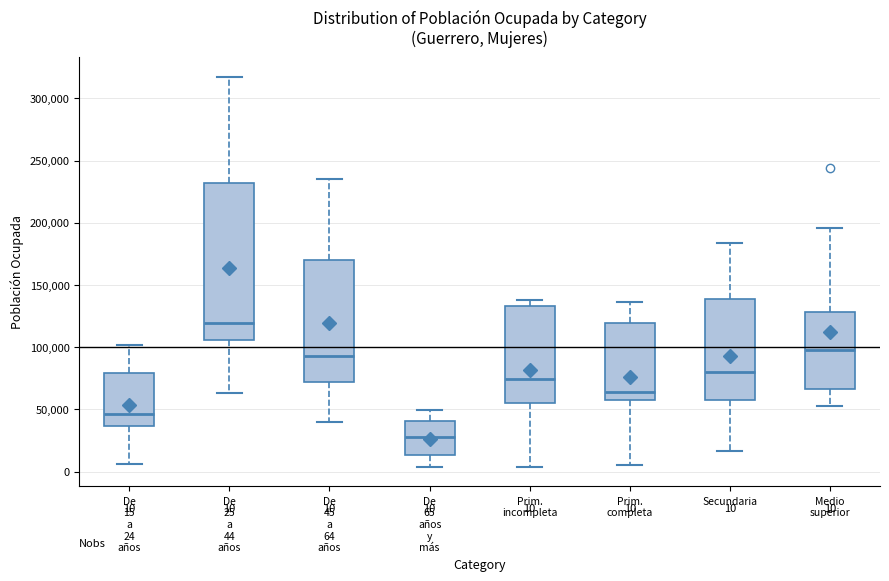

Comparing the boxes themselves (not the whiskers), which one is the tallest?

De 25 a 44 años